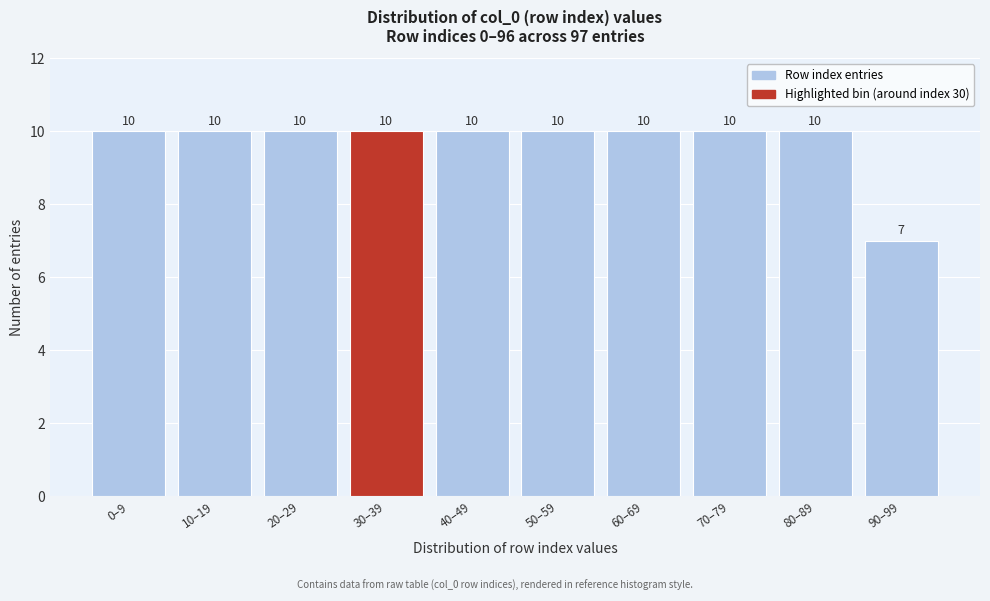

Reading right to left, extract all data points from this chart.

90–99=7	80–89=10	70–79=10	60–69=10	50–59=10	40–49=10	30–39=10	20–29=10	10–19=10	0–9=10